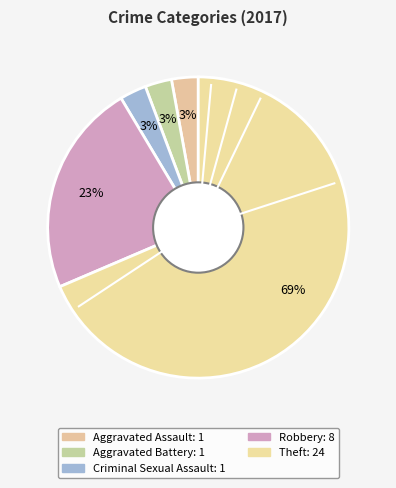

To the nearest percent, what is the average slice percentage?

20%